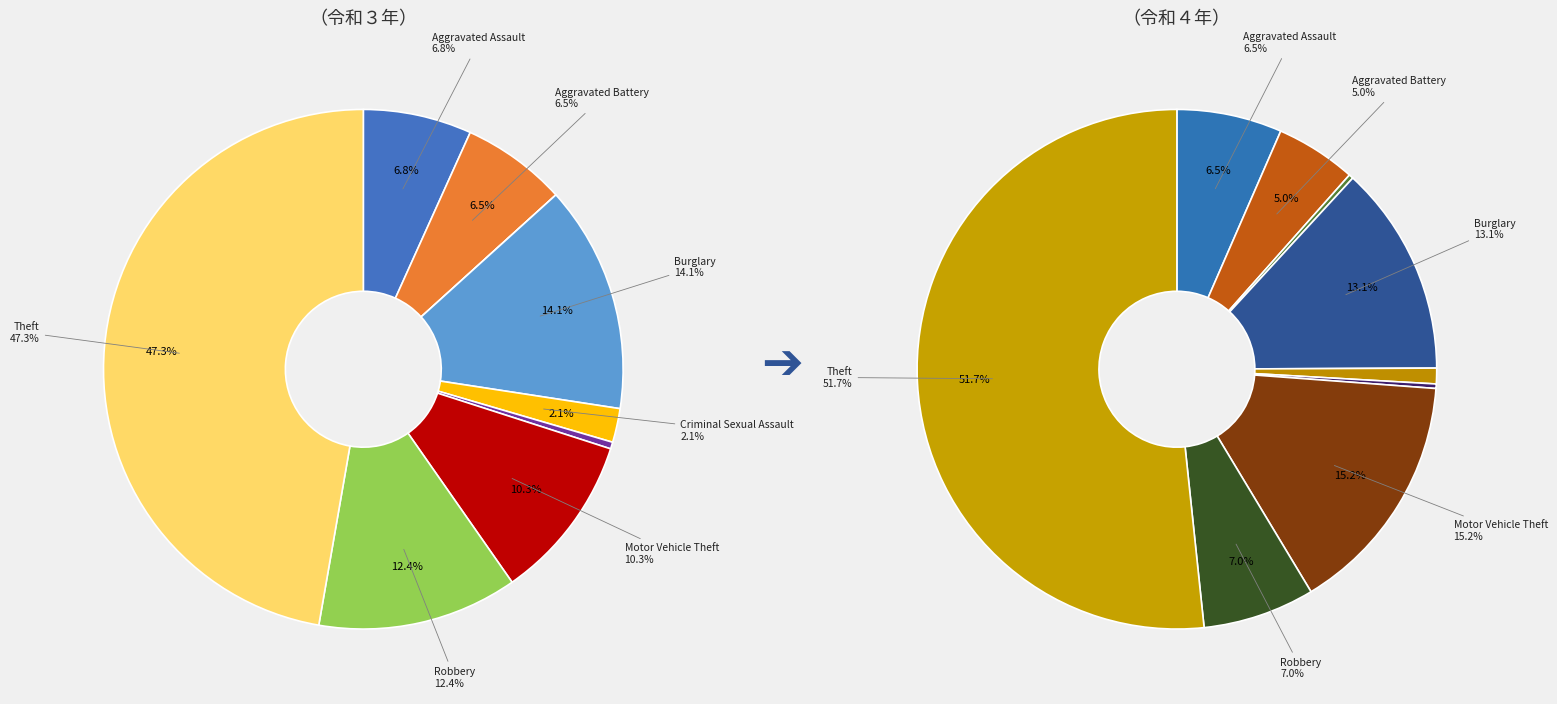

The Theft slice represents 52% of the pie. True or false?

True